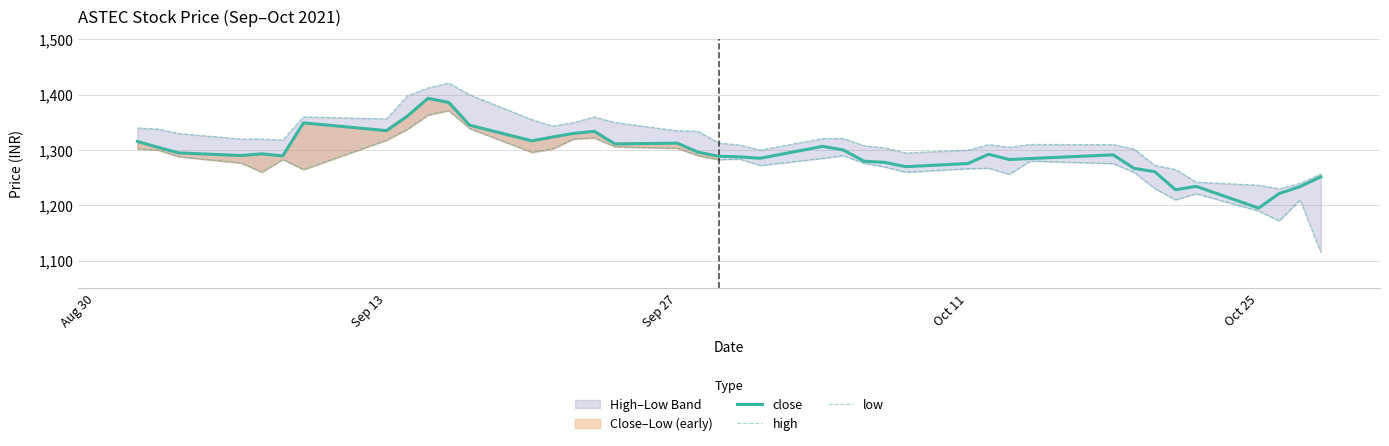

True or false: close and low cross at least once.

False